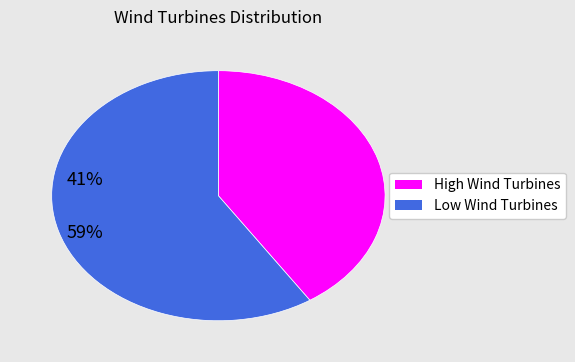

Does any single category account for the majority?

Yes